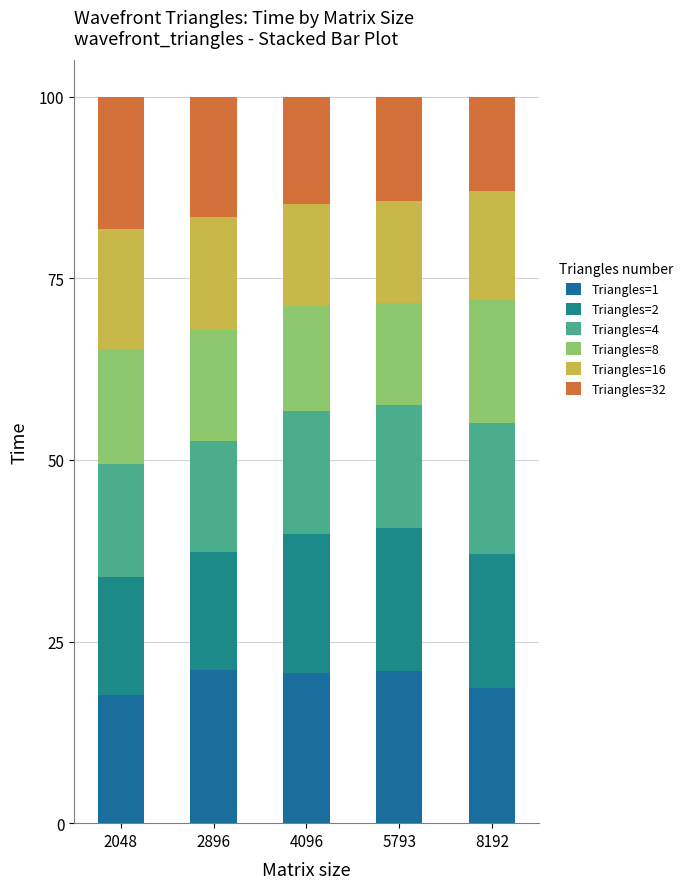

What is the sum of all Triangles=32 values?

76.7